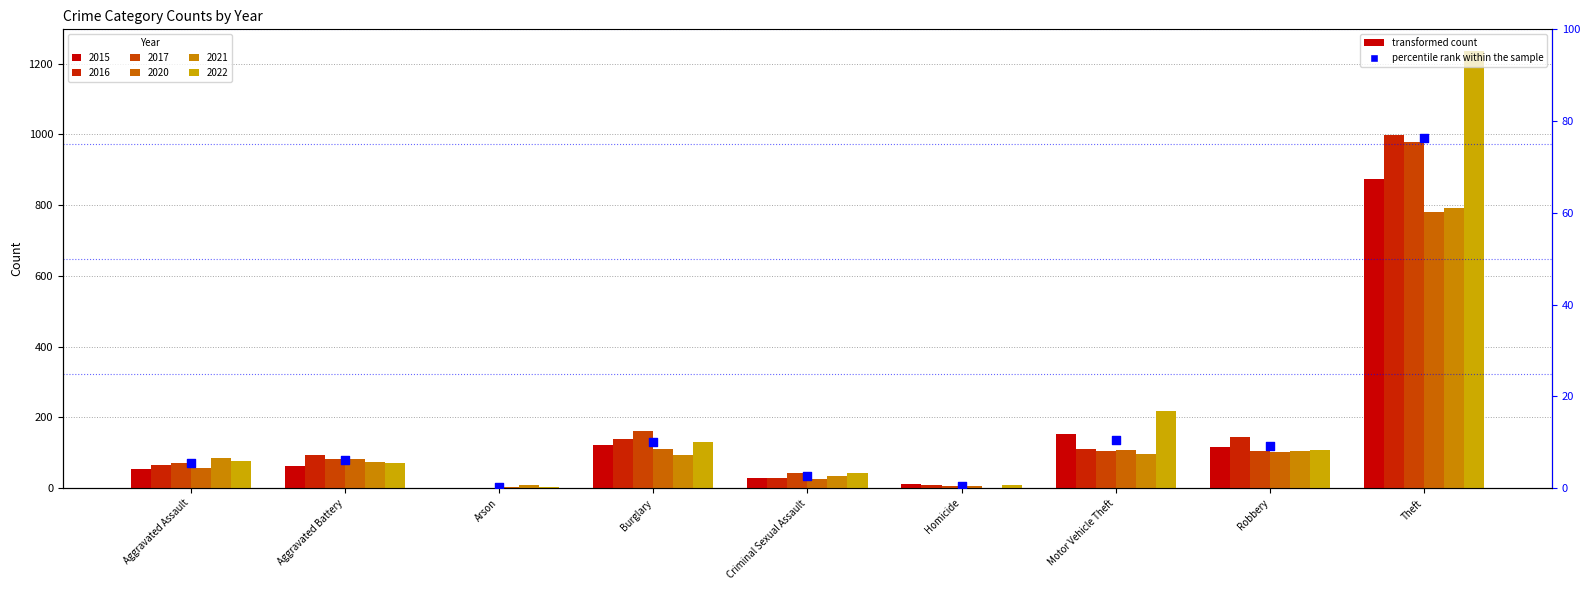

Which has a higher value, Arson or Theft?

Theft